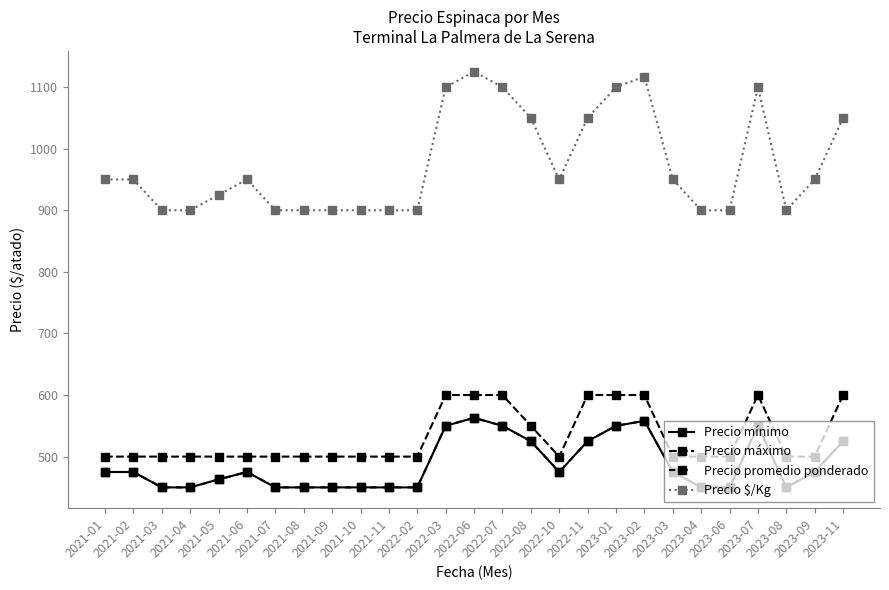

Is this an area chart (filled region under the line)?

No